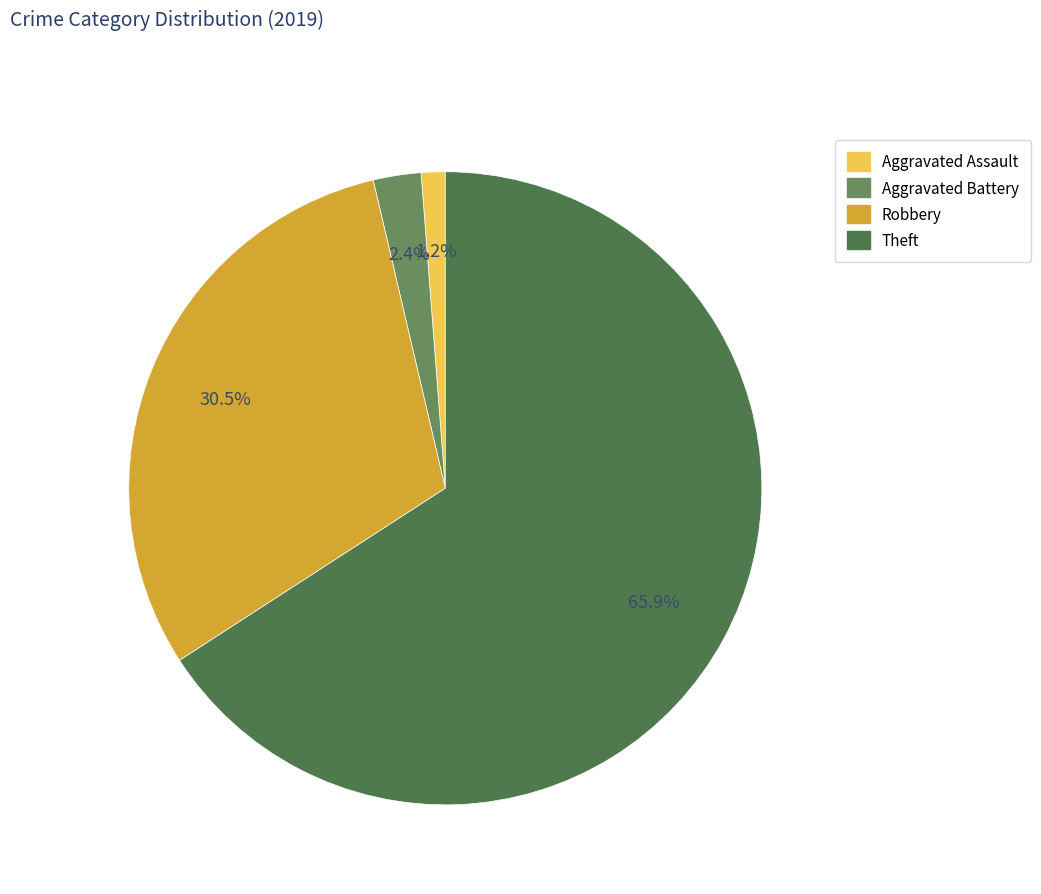

What percentage is the Robbery slice, to the nearest percent?

30%